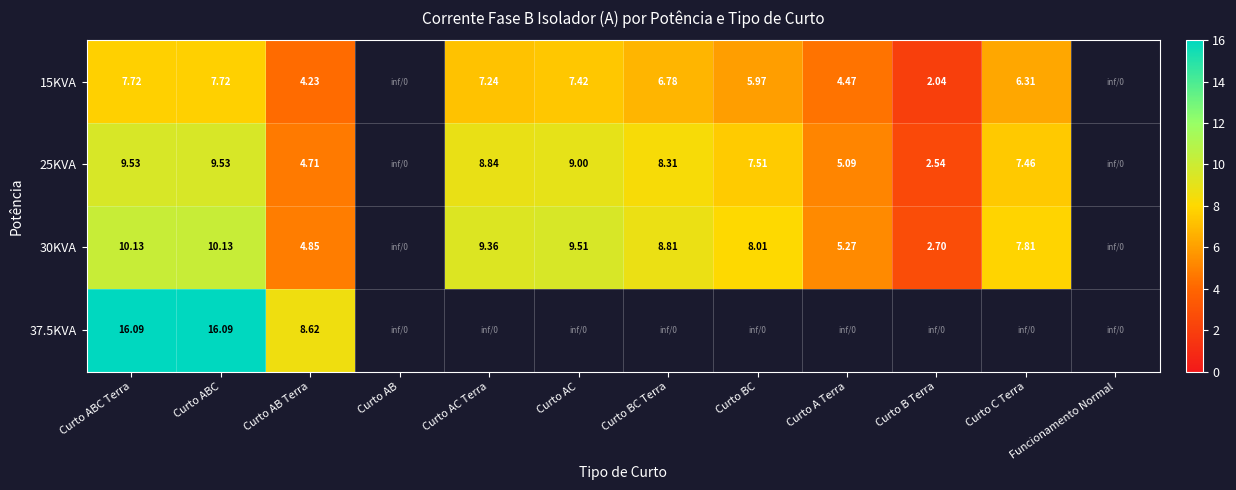

Is the value of 15KVA at Curto BC greater than the value of 25KVA at Curto BC Terra?

No